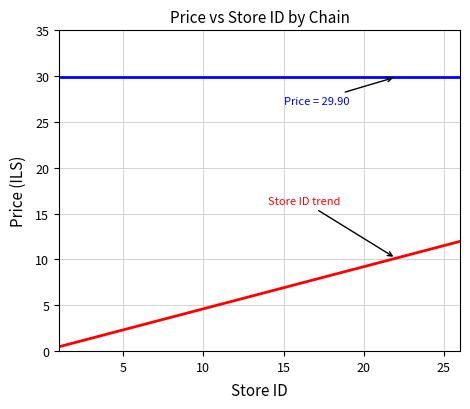

What is the maximum value shown in the chart?

29.9